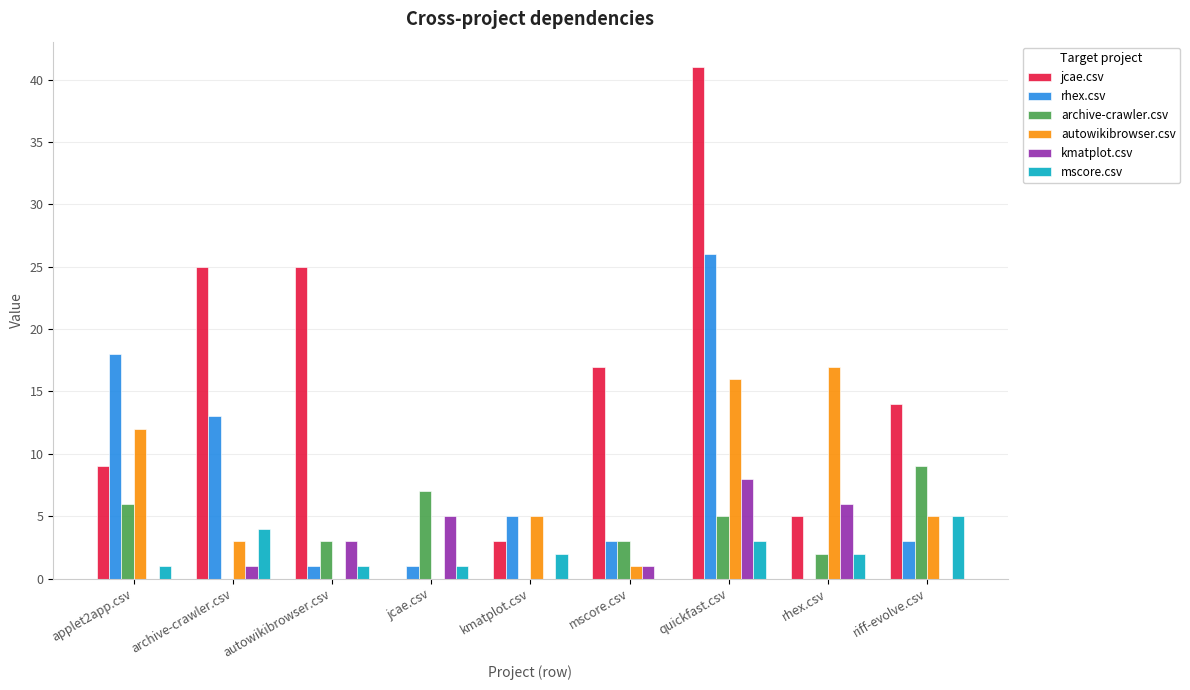

What is the highest value of the archive-crawler.csv series?

9